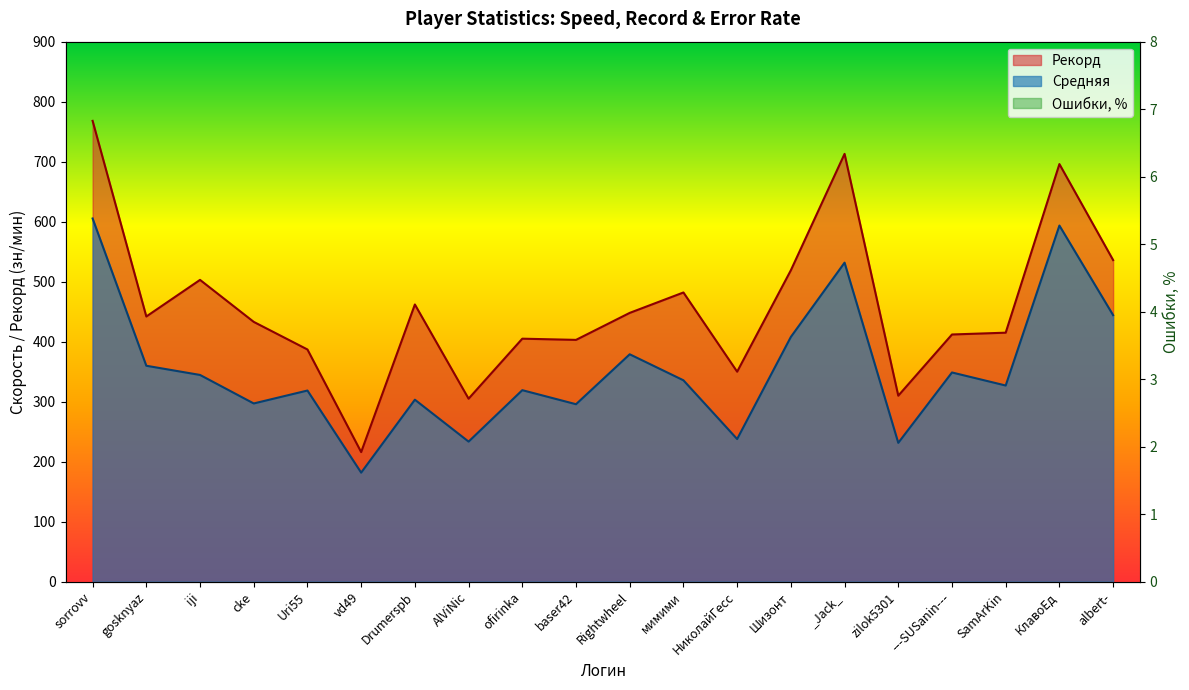

What is the sum of the Рекорд values at SamArKin and ---SUSanin---?

827.0